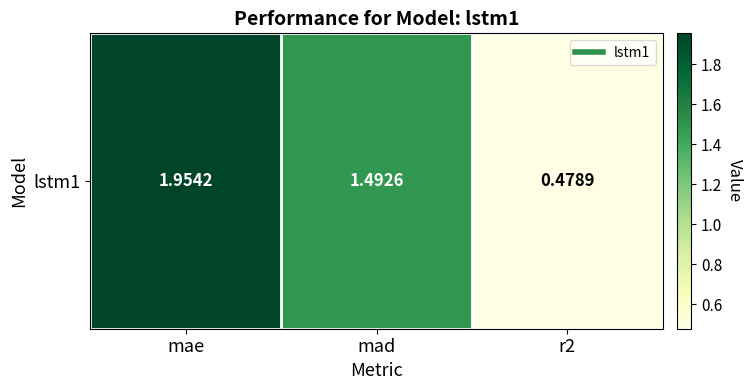

Read the value at mae.

2.0